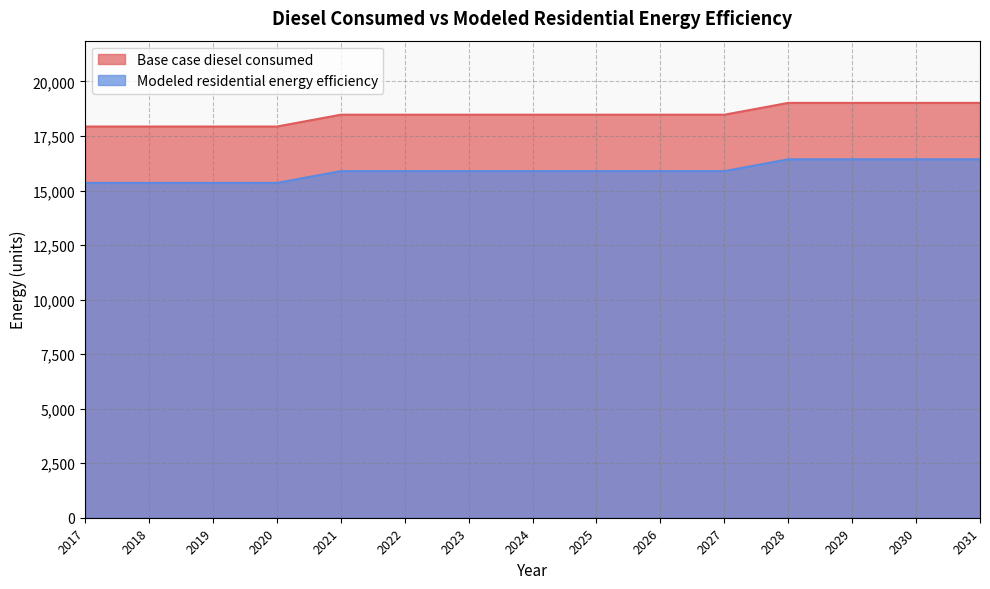

Between 2021 and 2026, which is larger?

2021